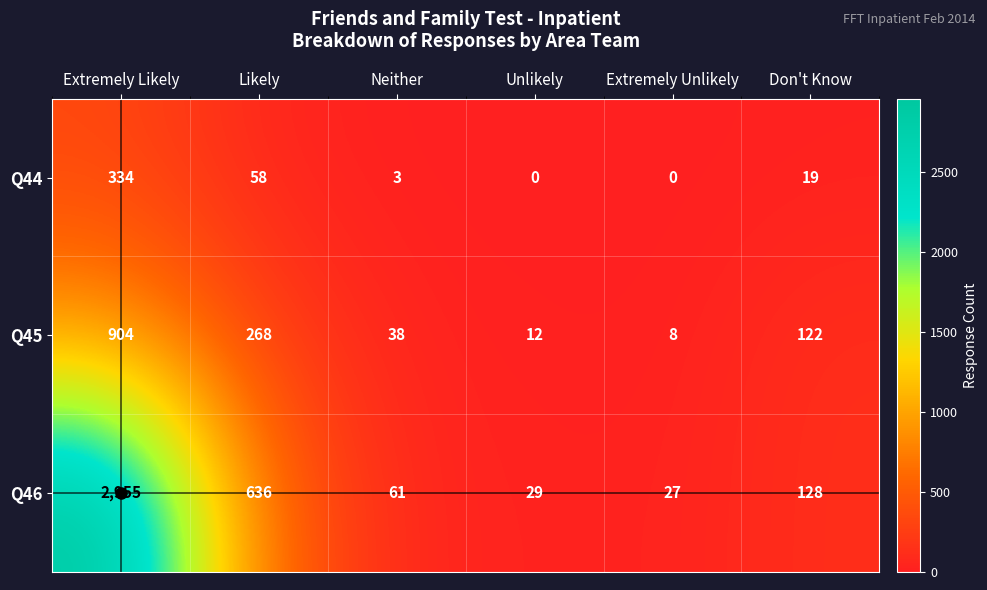

What is the average value of the Q45 series?

225